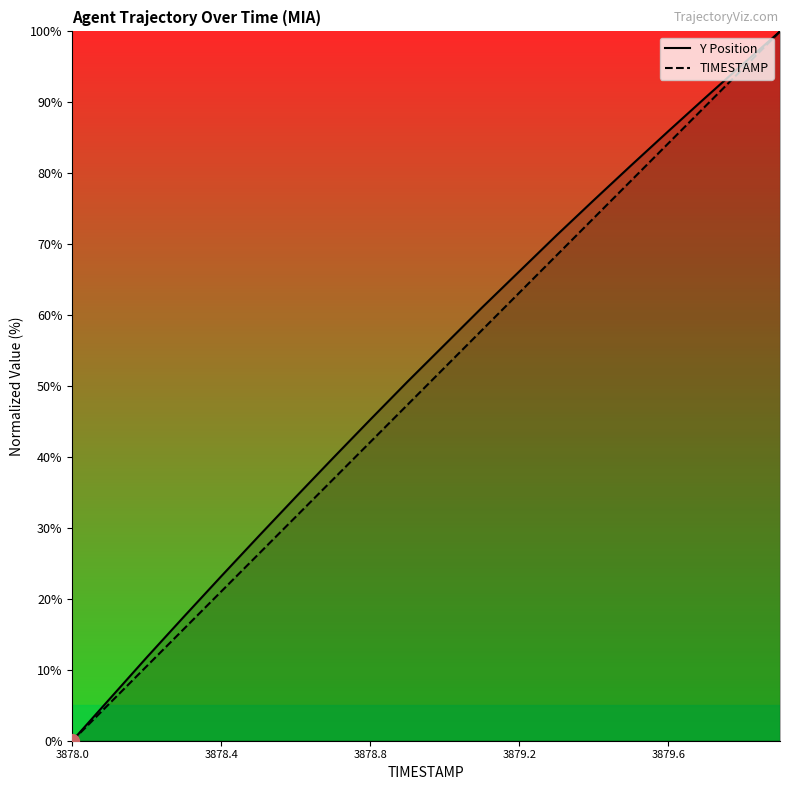

What is the value of the TIMESTAMP point at the 19th from the left?

94.7